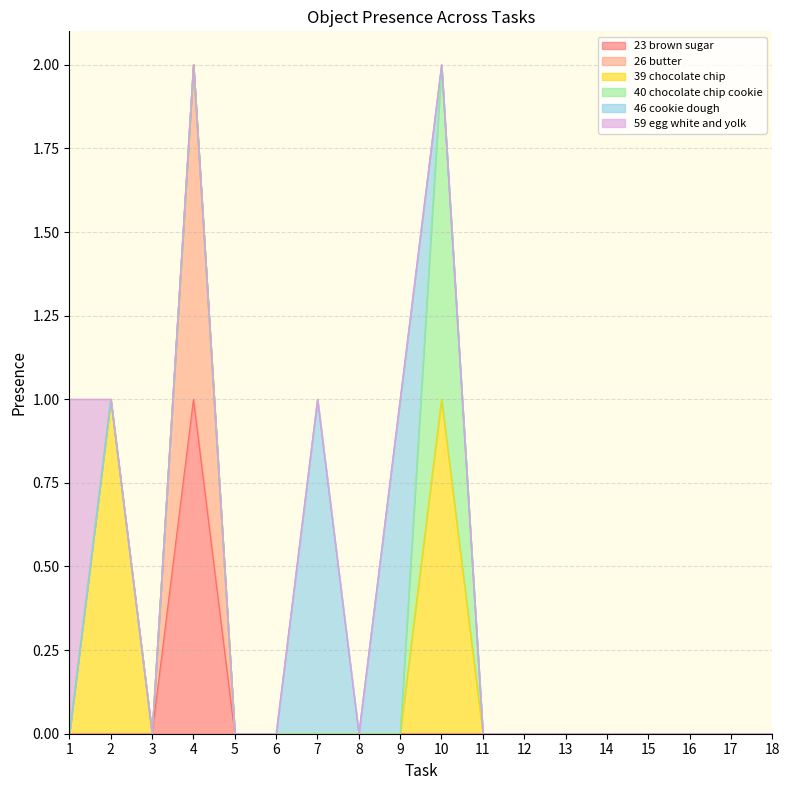

Which series changed the most between 2 and 5?

Object_39_chocolate chip